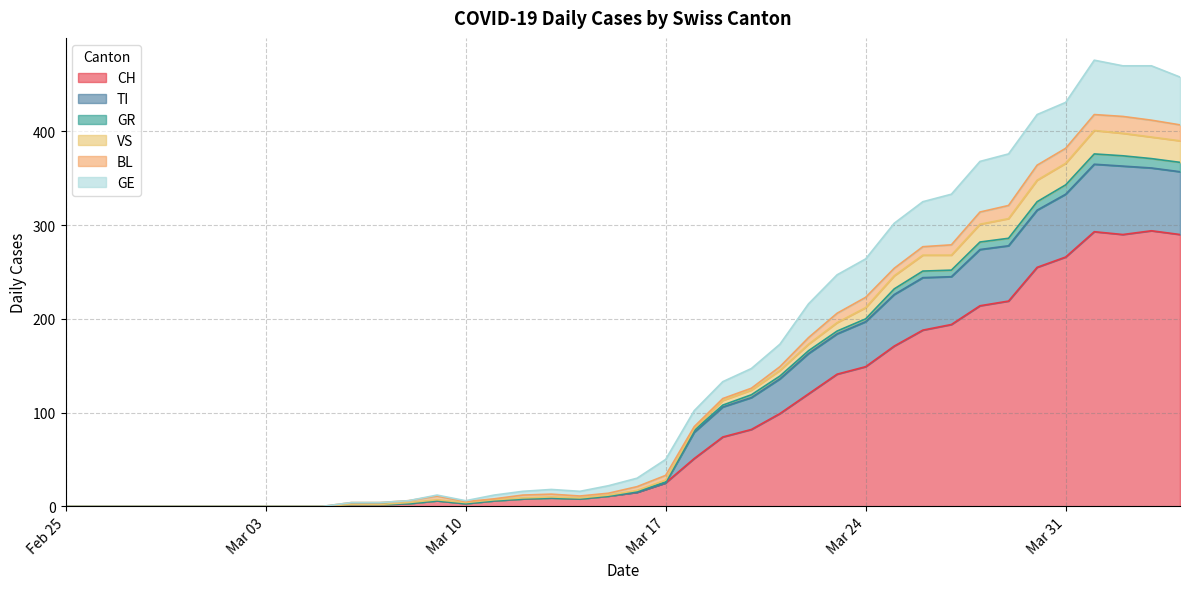

How many data points does each series have?

40